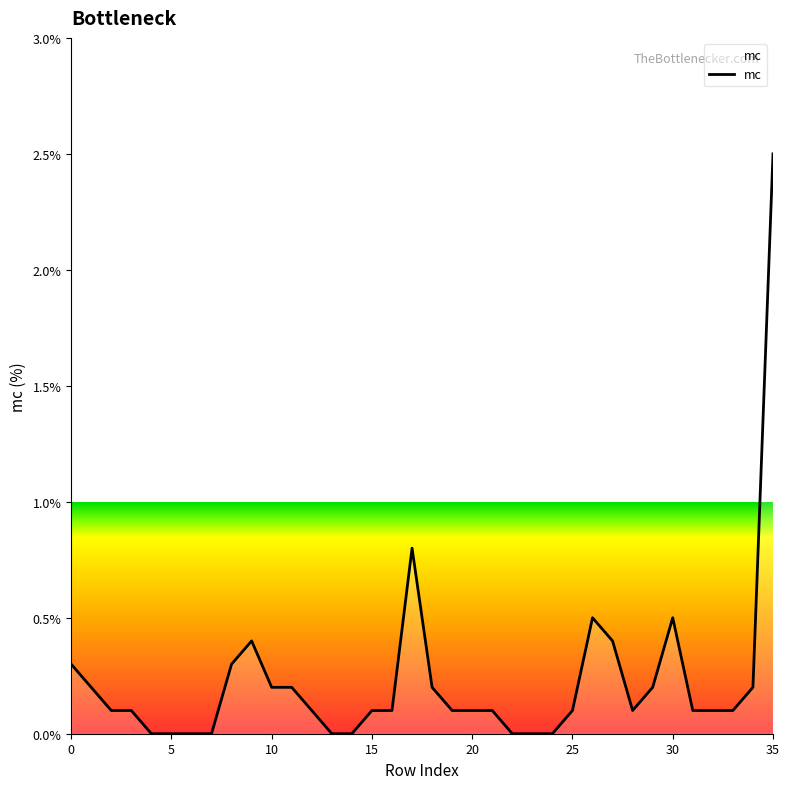

What is the difference between the maximum and minimum values?

2.5